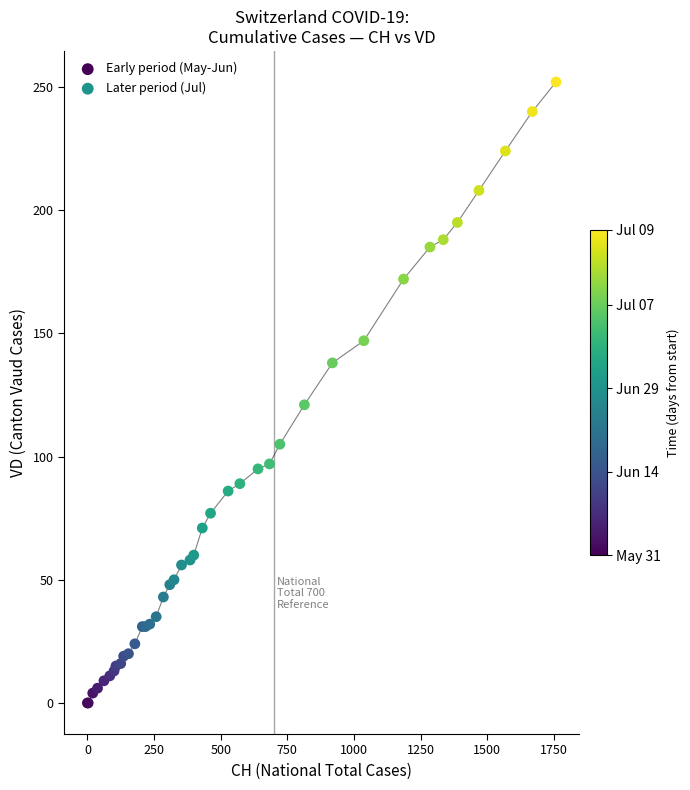

Which series reaches the maximum Y coordinate?

Later period (Jul)